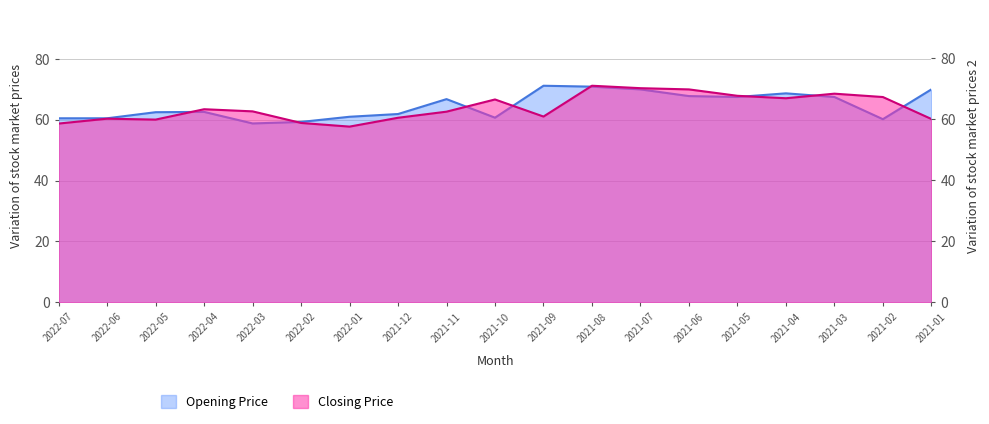

Where is the first local maximum for Opening Price?

2022-04